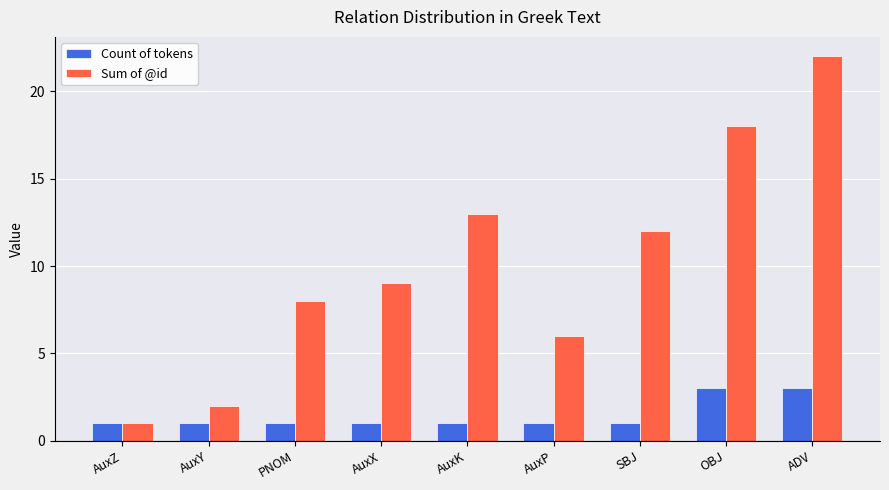

List the labels in order of Sum of @id value, smallest first.

AuxZ, AuxY, AuxP, PNOM, AuxX, SBJ, AuxK, OBJ, ADV